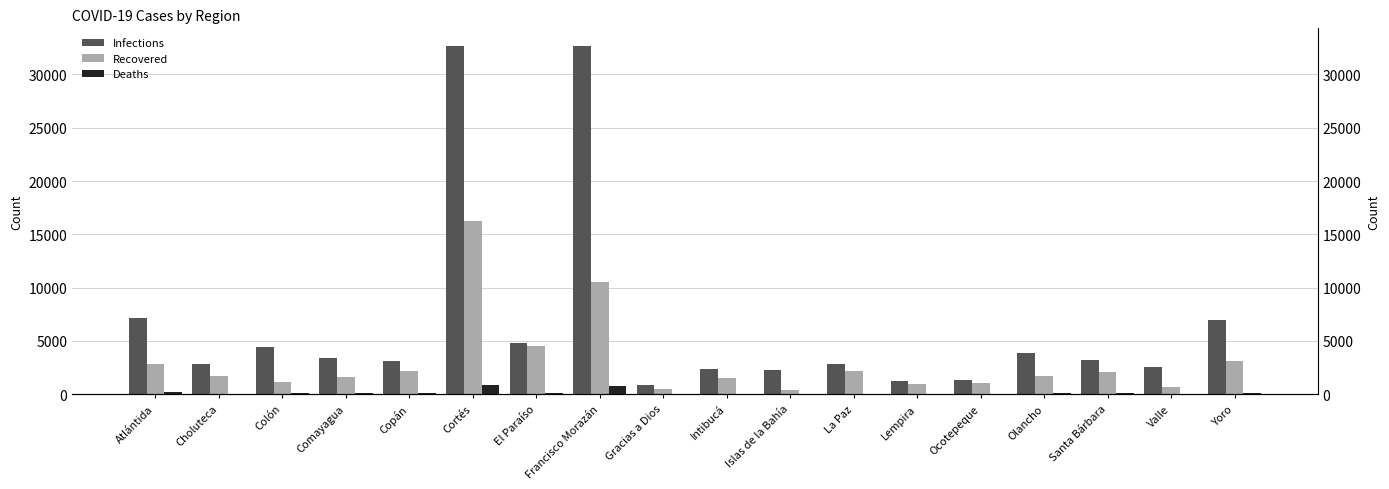

List the series in order of their overall mean, highest first.

Infections, Recovered, Deaths